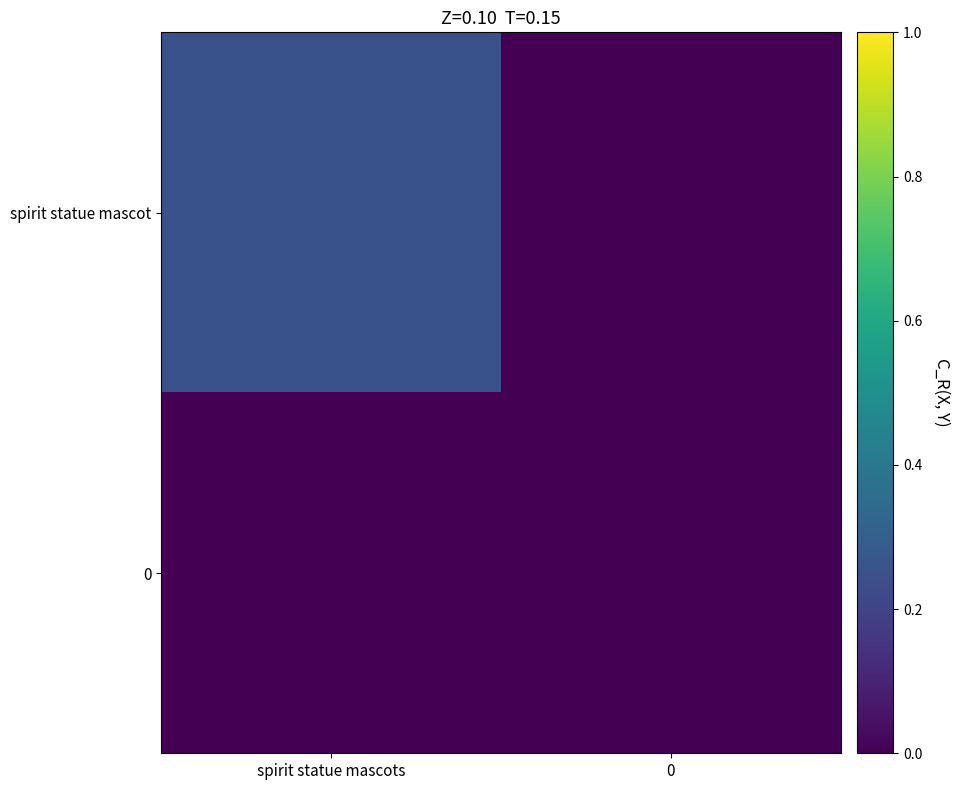

Rank the series by their average value, from highest to lowest.

spirit statue mascot, 0